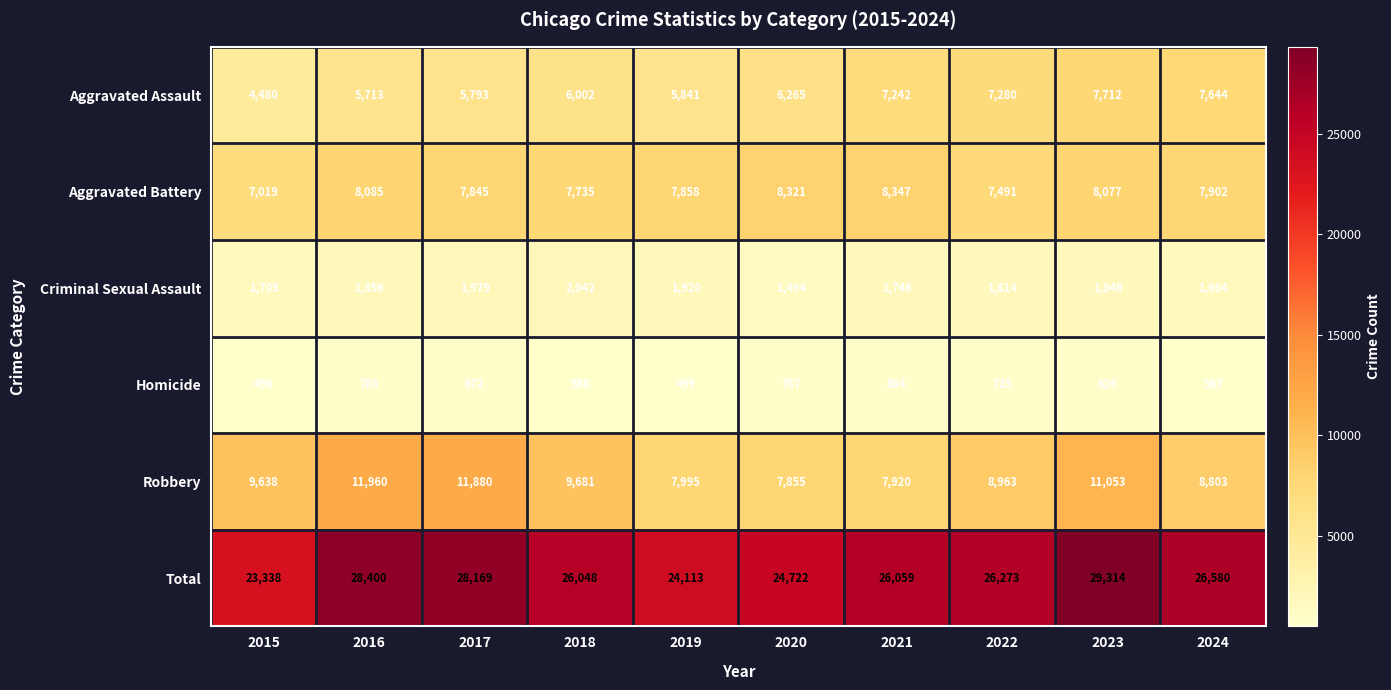

Which label corresponds to the largest value in the chart?

2023